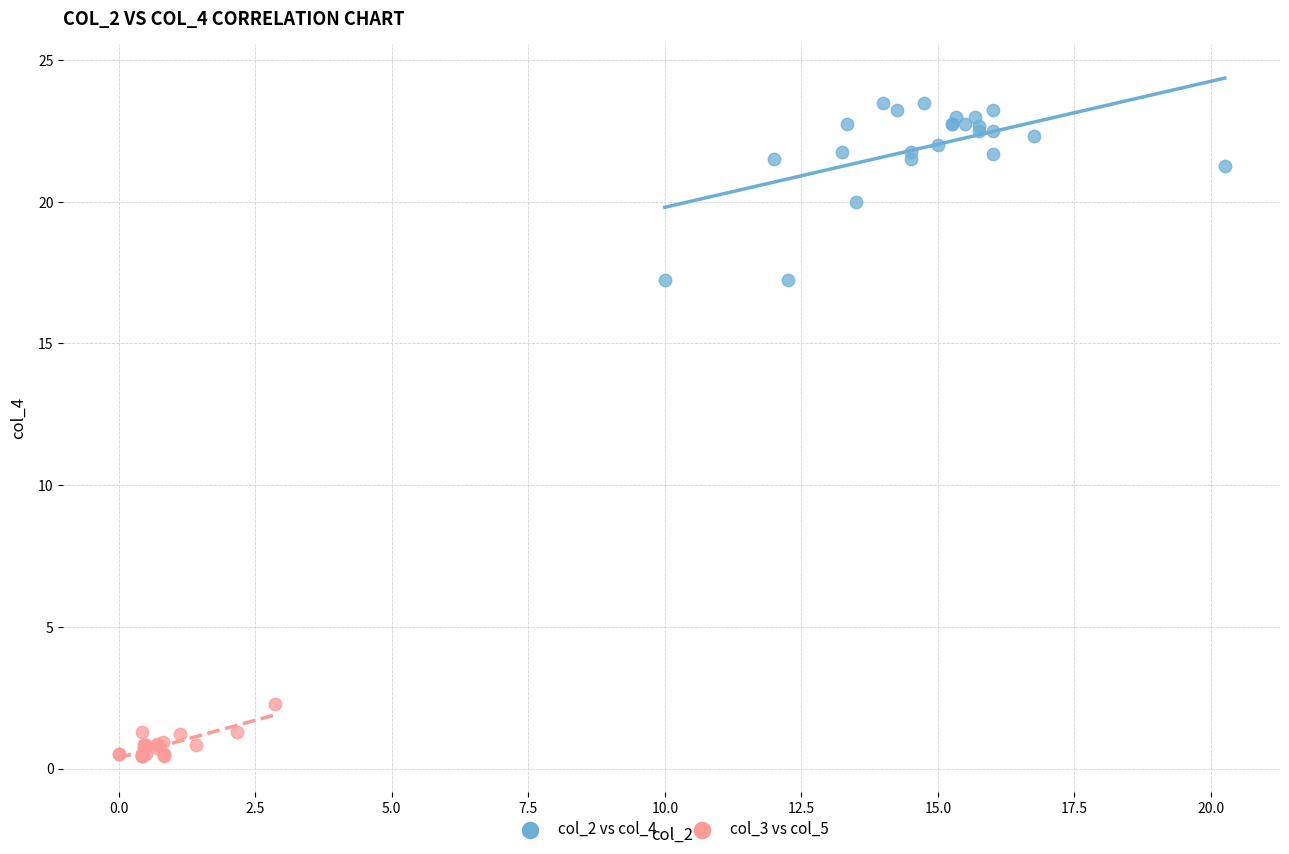

Which series reaches the minimum Y coordinate?

col_3 vs col_5